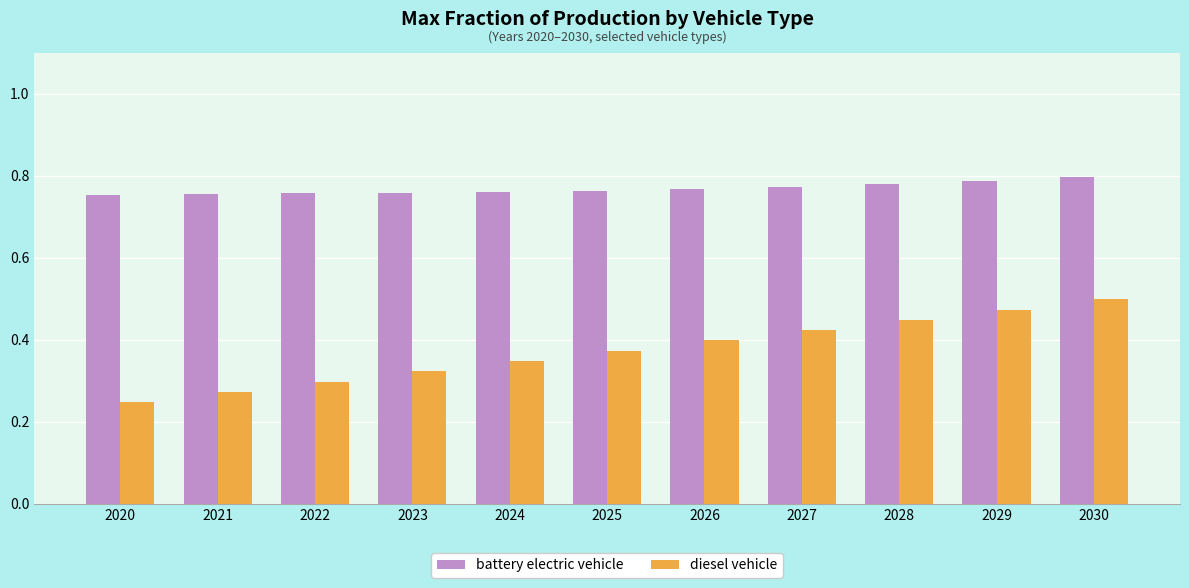

Which series has the widest spread of values?

diesel vehicle